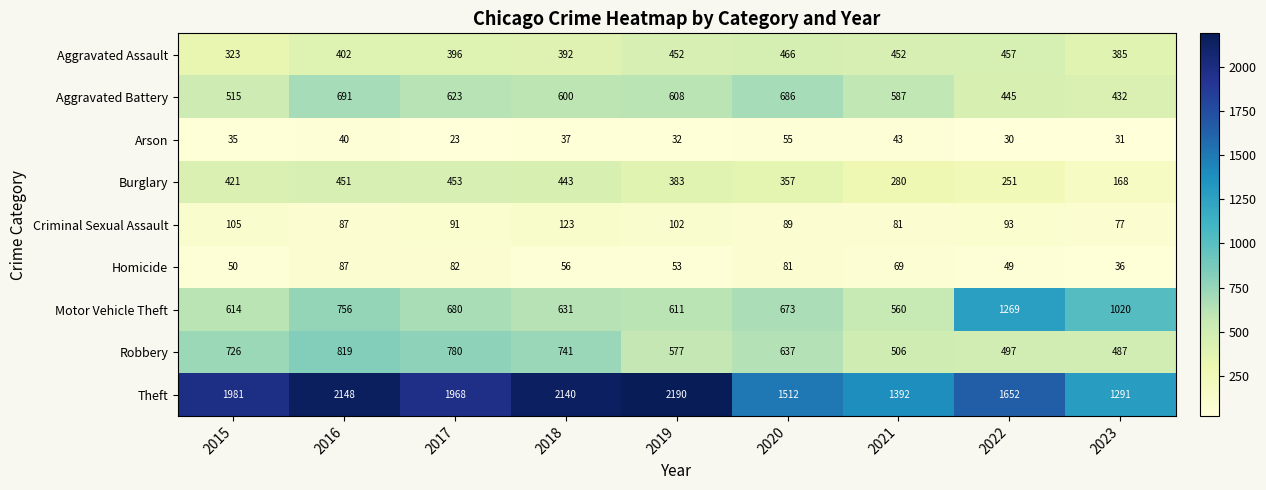

What is the spread (max minus min) of values at 2015?

1946